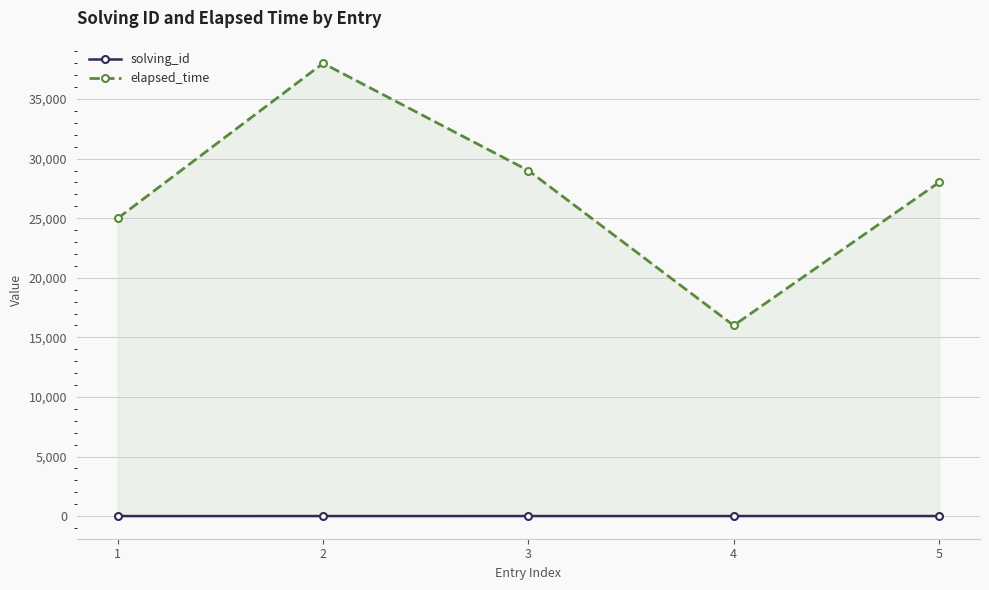

Is it true that elapsed_time equals 7056 at 3?

False